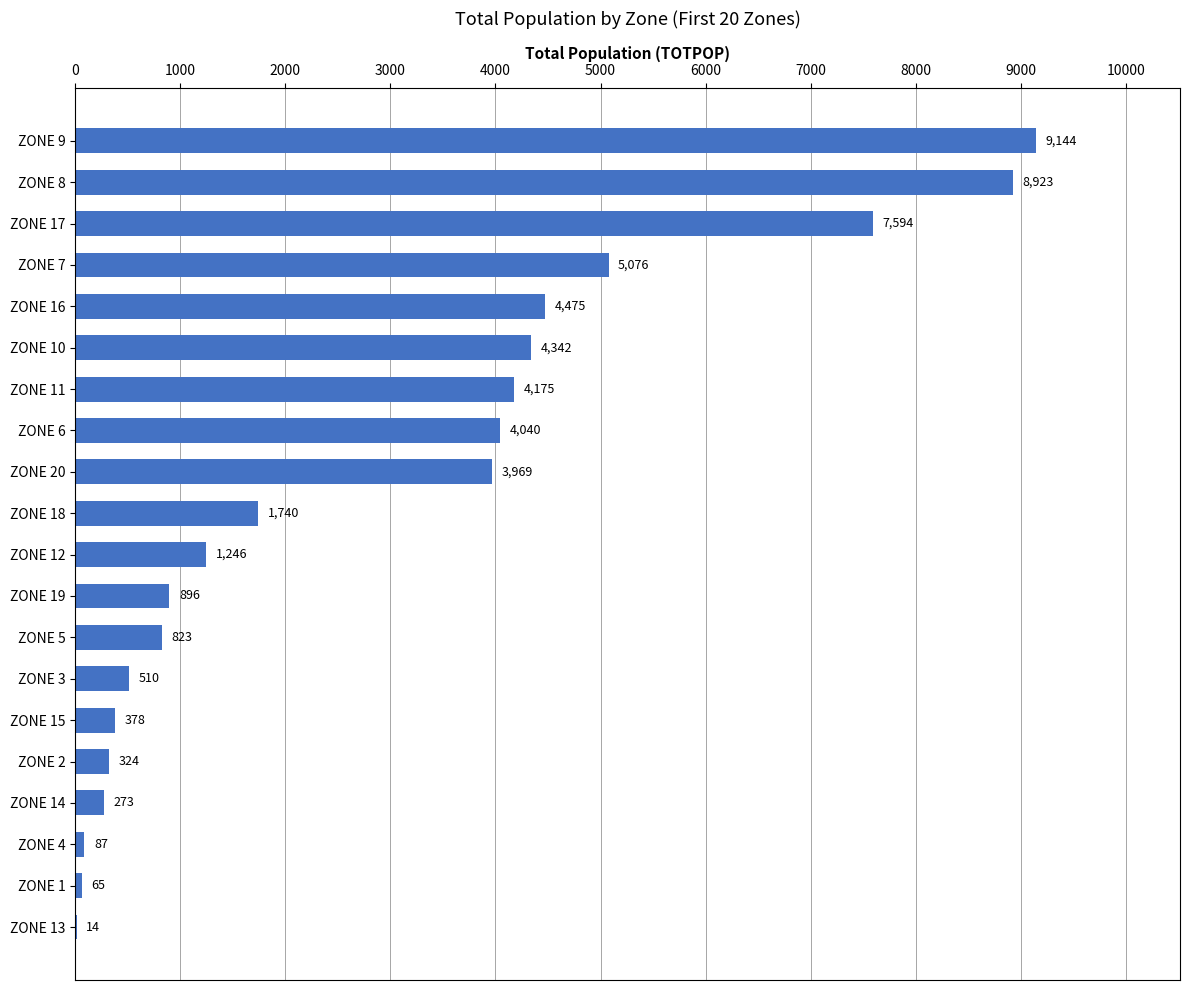

Between ZONE 3 and ZONE 2, which is larger?

ZONE 3